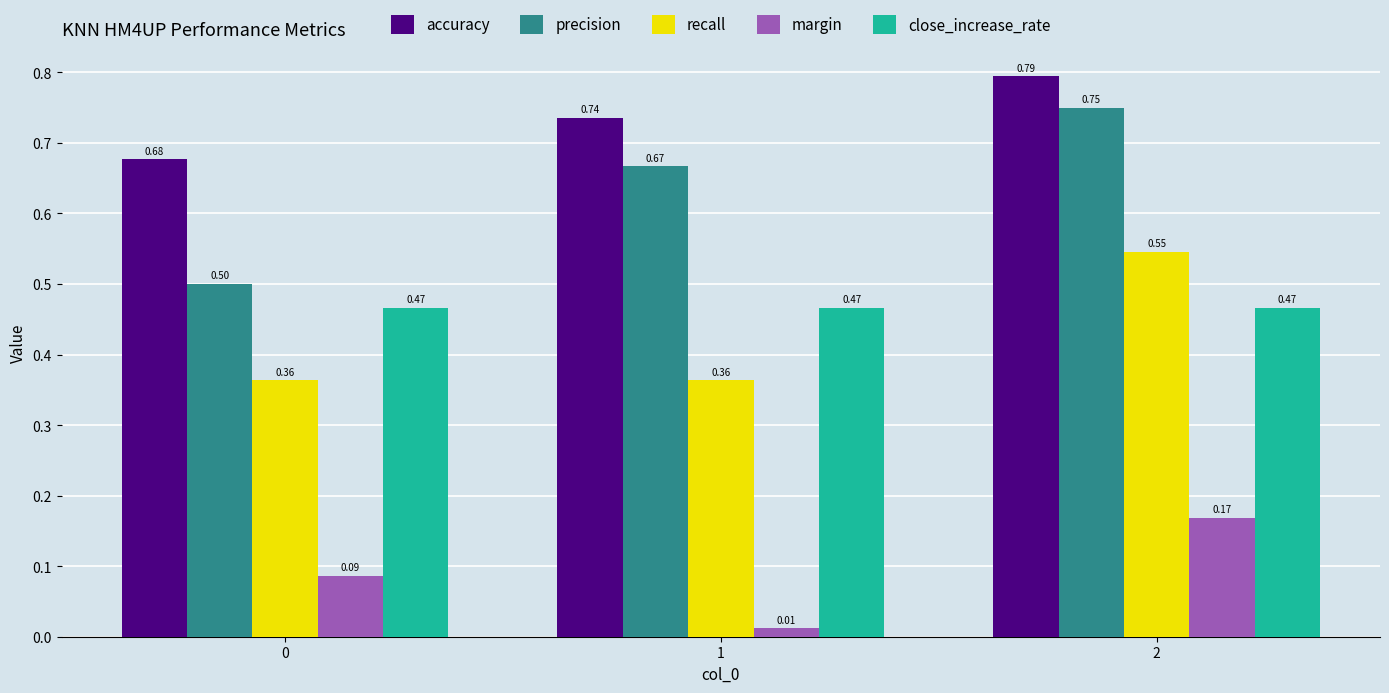

Is it true that recall equals 0.6 at 1?

False